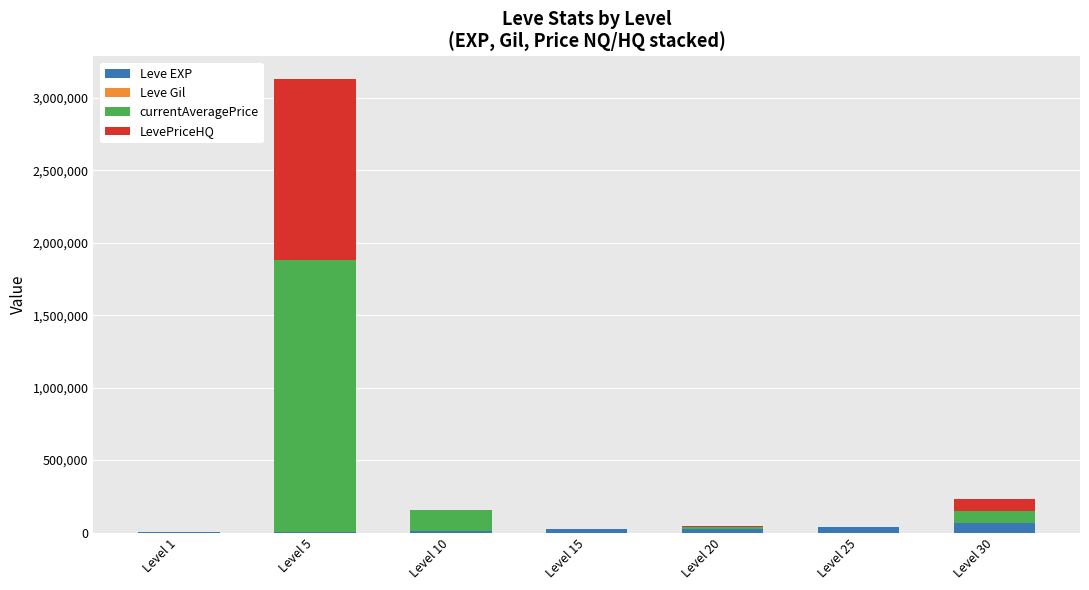

At which category is the sum across all series the highest?

Level 5